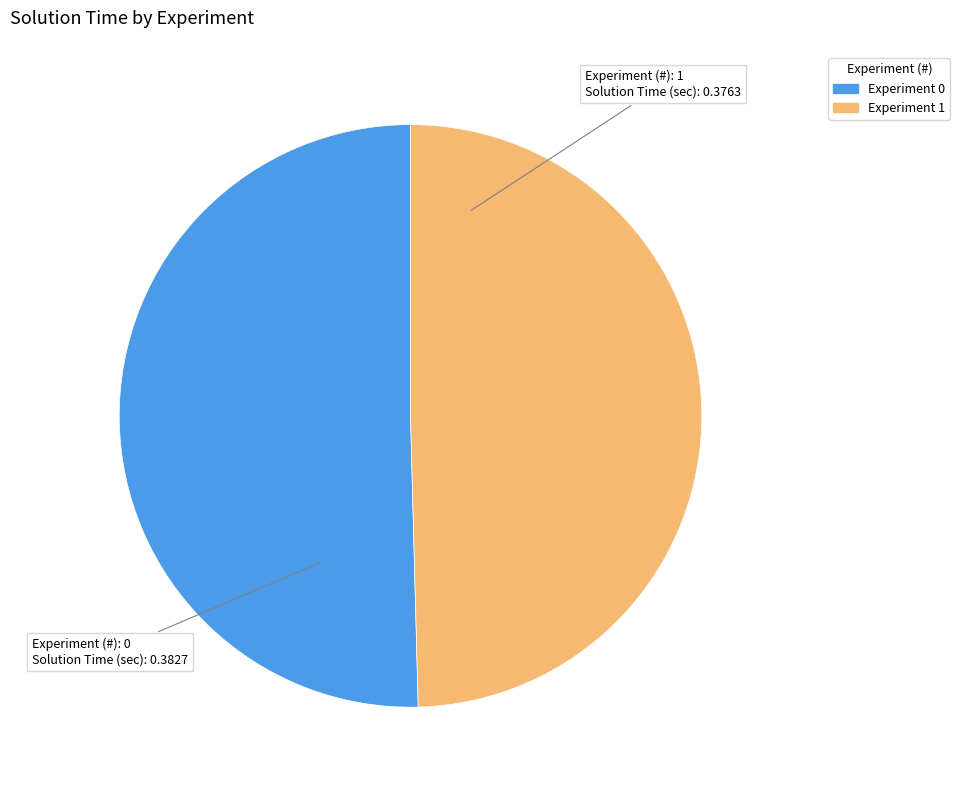

Count the number of slices in the pie.

2